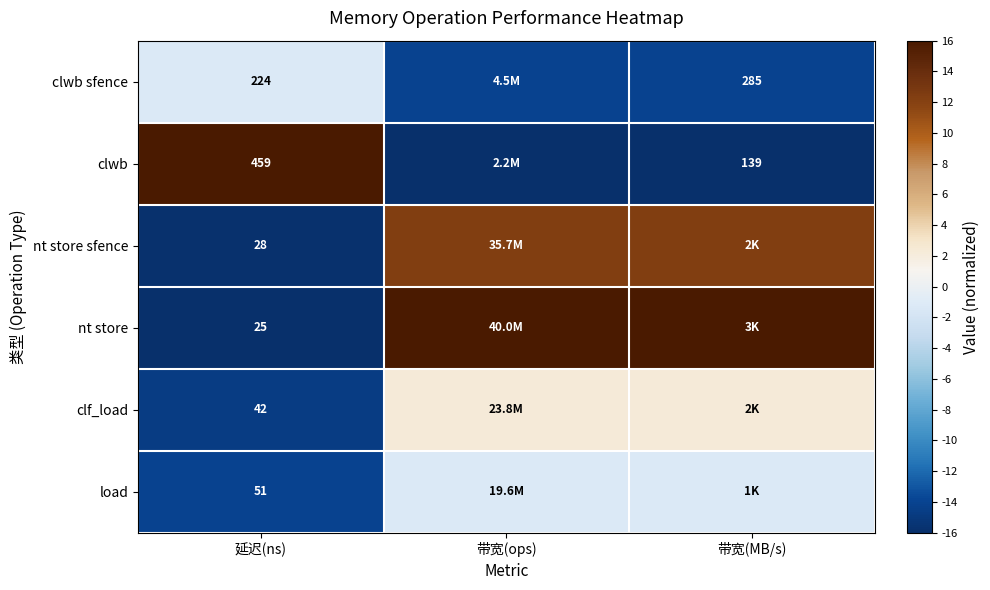

The value of load at 带宽(ops) is -1.3. True or false?

True